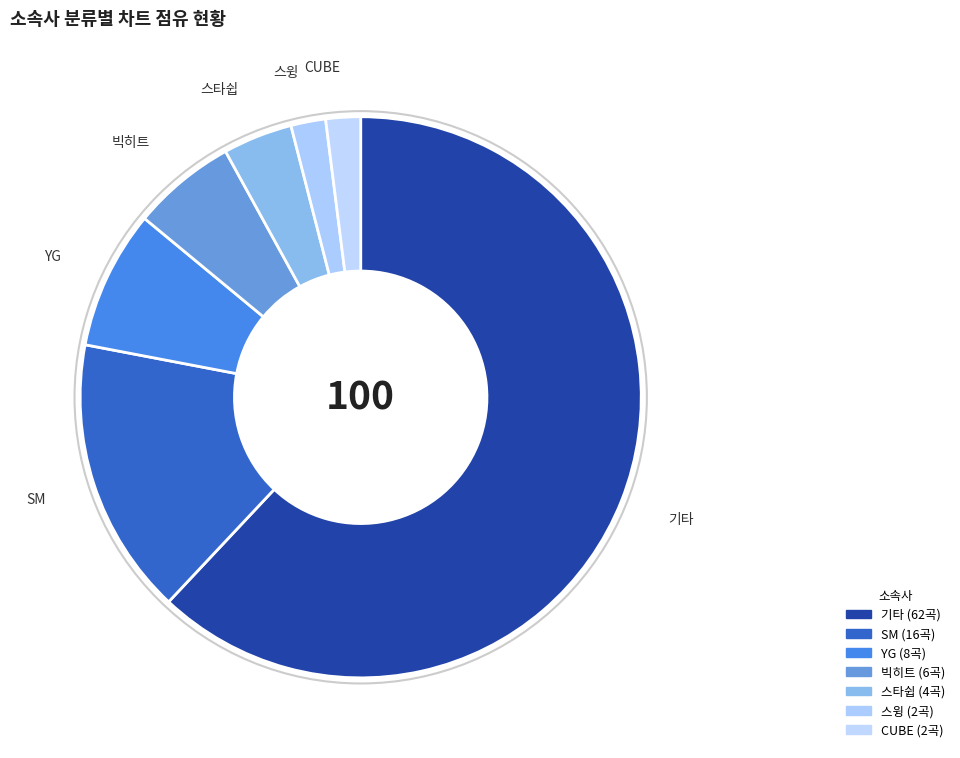

To the nearest percent, what is the average slice percentage?

14%